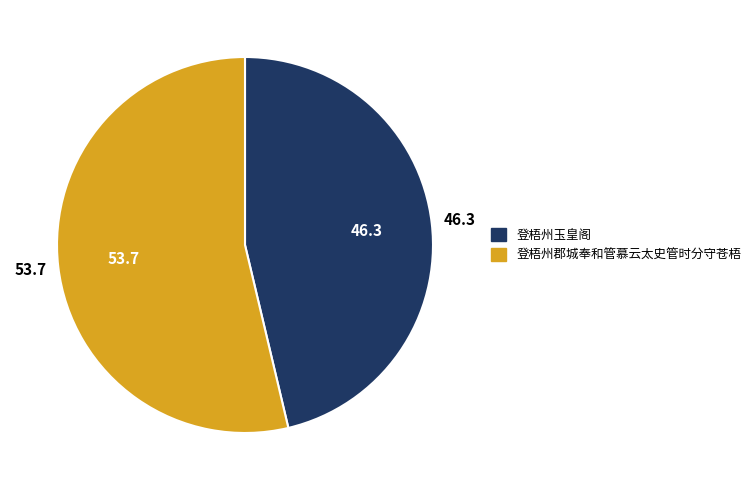

Is it true that 登梧州郡城奉和管慕云太史管时分守苍梧 is 61% of the pie?

False